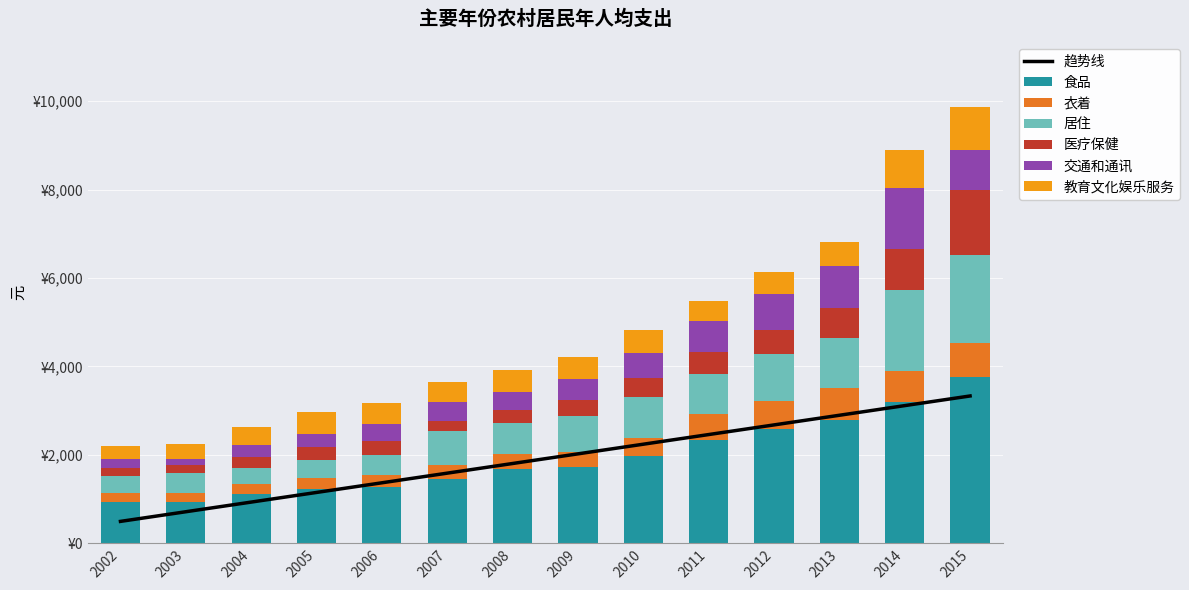

Which series has the largest range (max minus min)?

食品